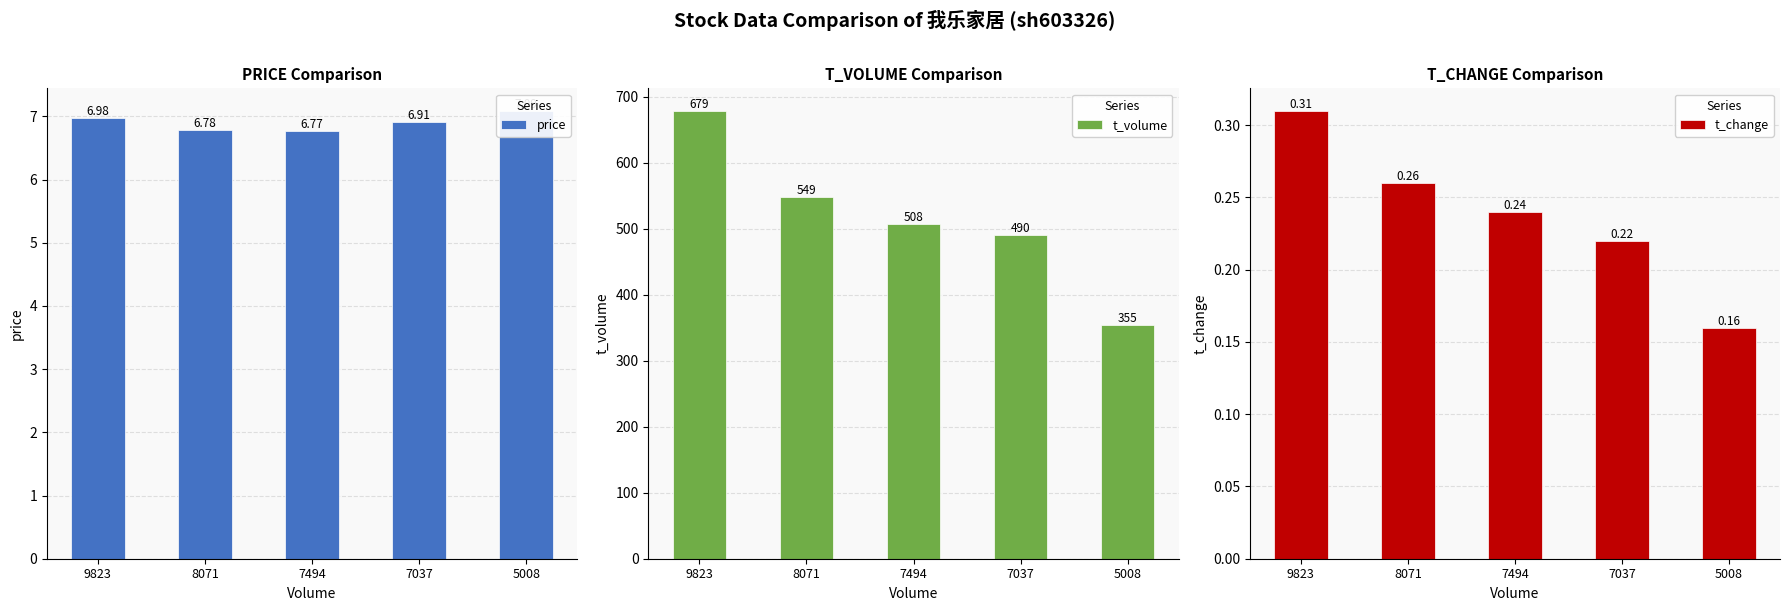

At which category is the sum across all series the highest?

9823